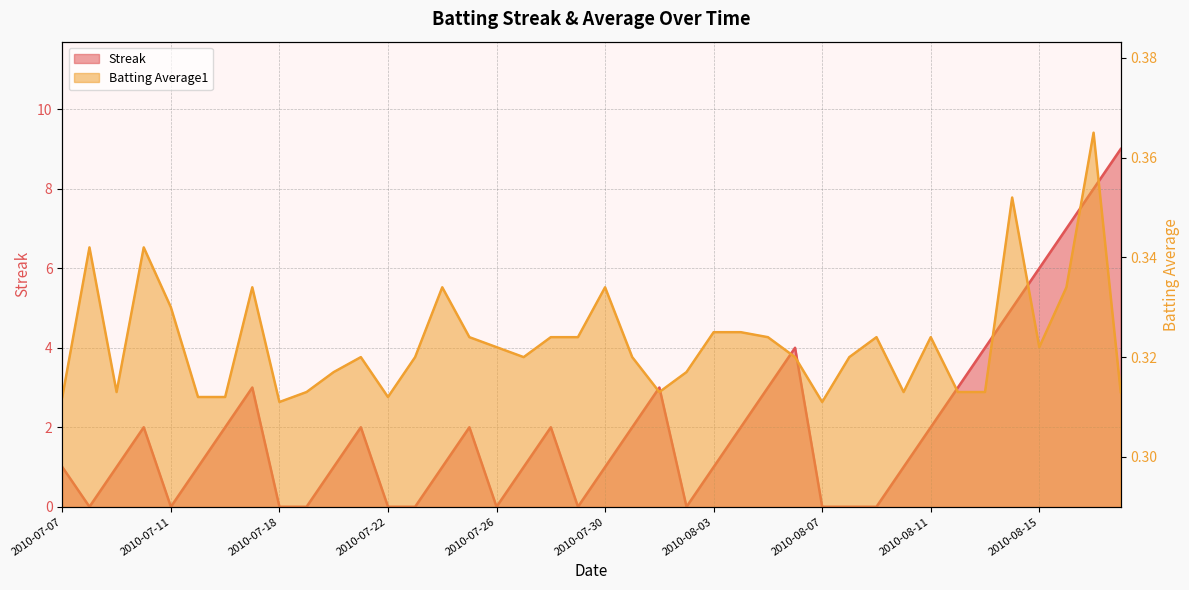

At which label does Batting Average1 reach its minimum?

2010-07-18